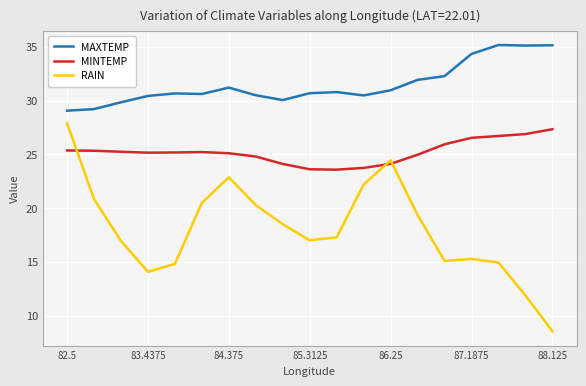

True or false: MAXTEMP and MINTEMP cross at least once.

False